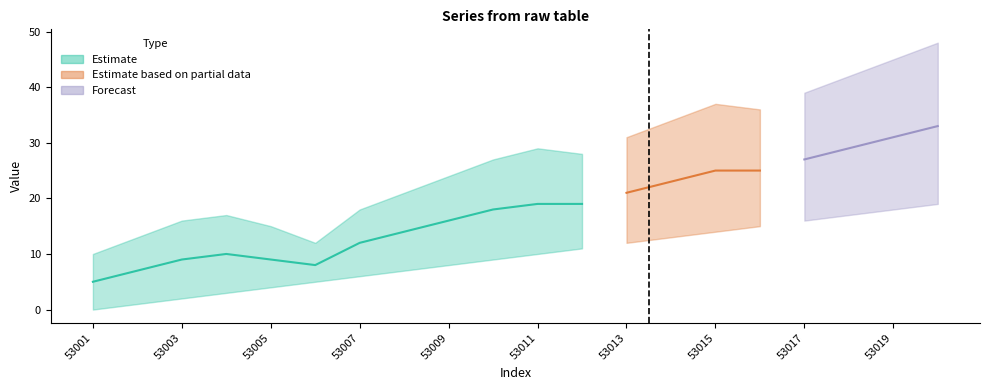

Is the value of upper at 53008 greater than the value of lower at 53006?

Yes